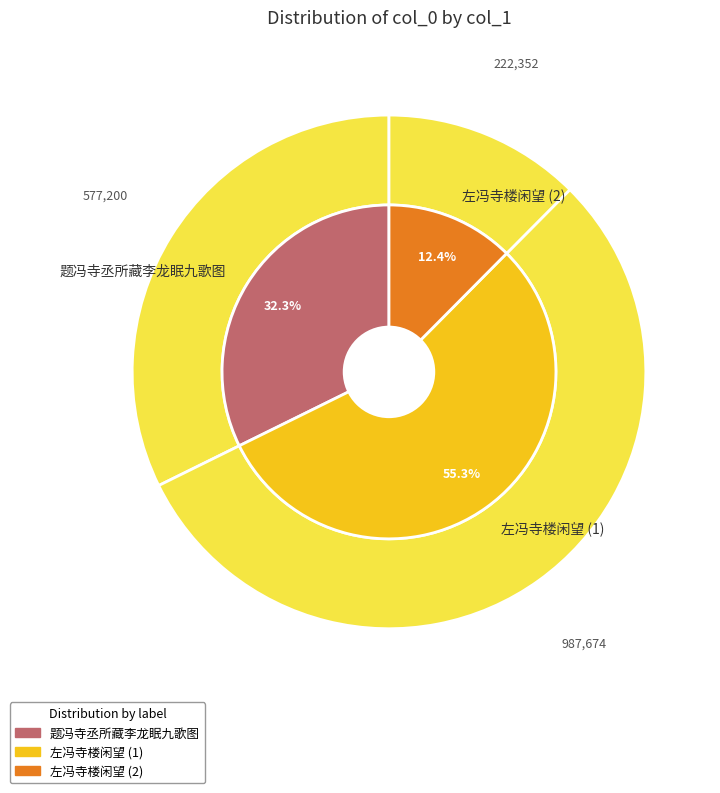

What is the change in value from 左冯寺楼闲望 to 左冯寺楼闲望 ?

-765322